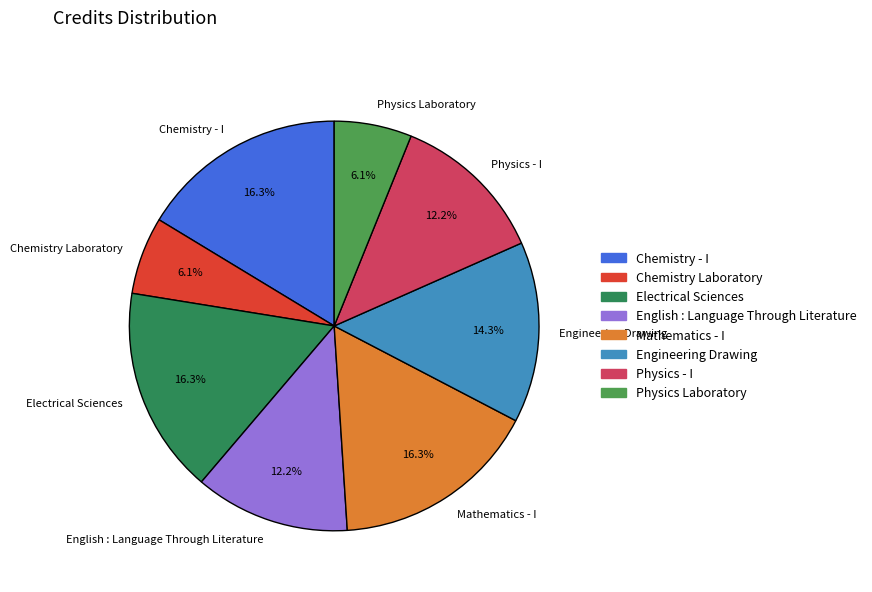

Does Chemistry - I account for over 50% of the chart?

No